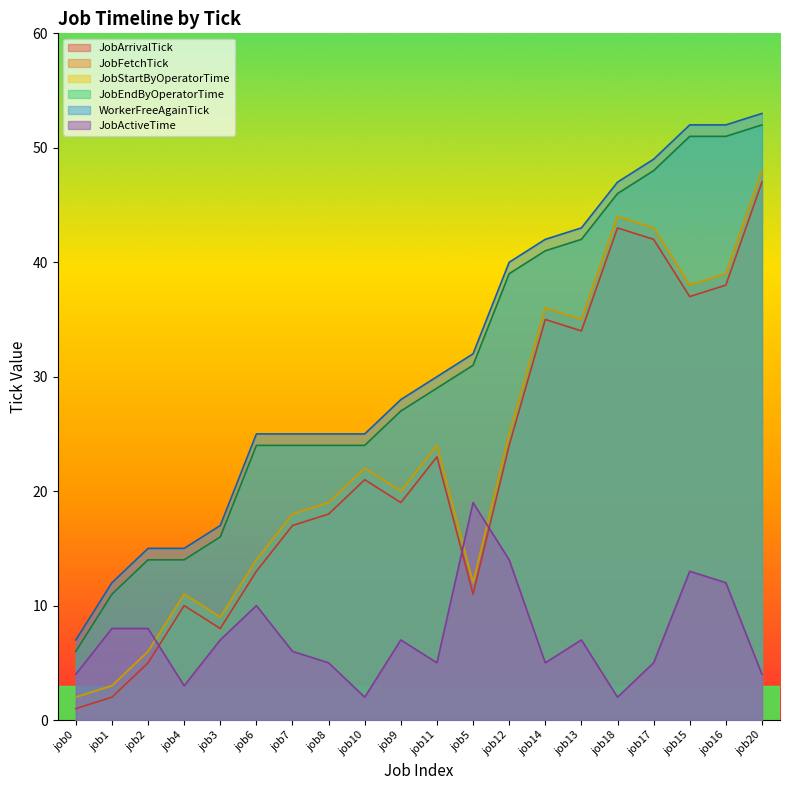

Rank the series by their maximum value, from highest to lowest.

WorkerFreeAgainTick, JobEndByOperatorTime, JobFetchTick, JobStartByOperatorTime, JobArrivalTick, JobActiveTime